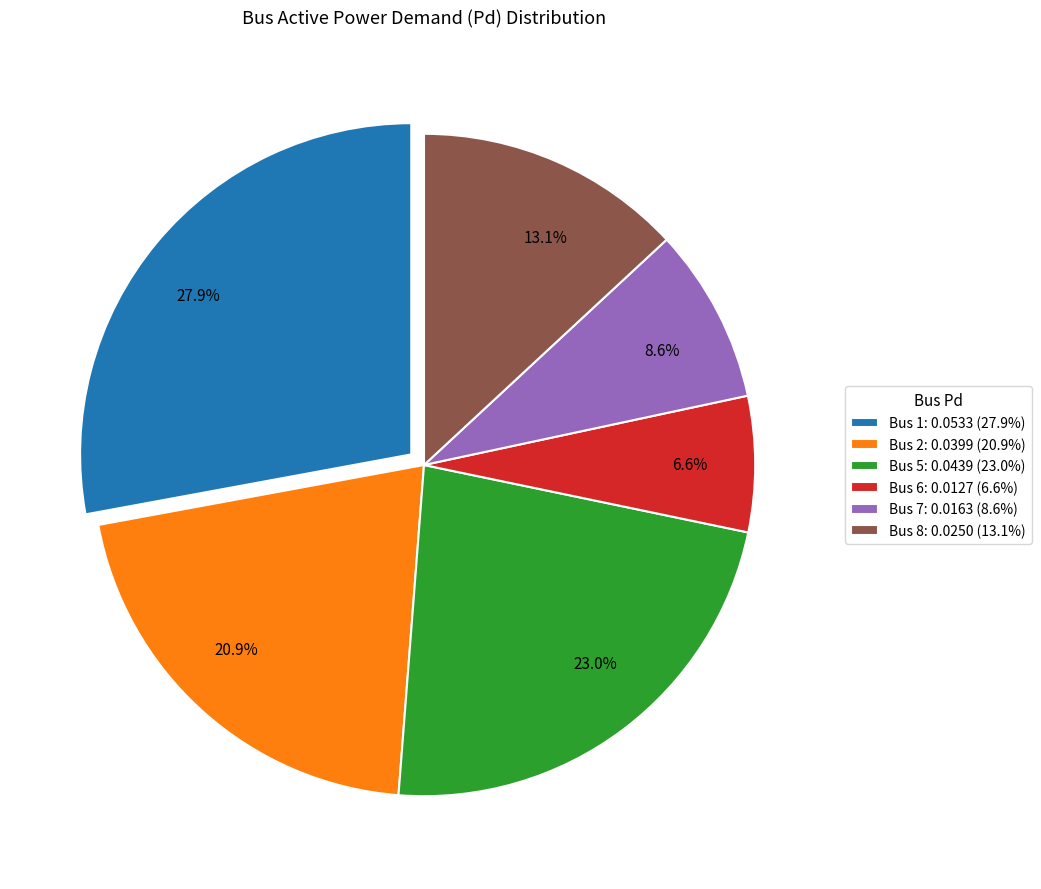

To the nearest percent, what is the difference between the largest and smallest slice percentages?

21%